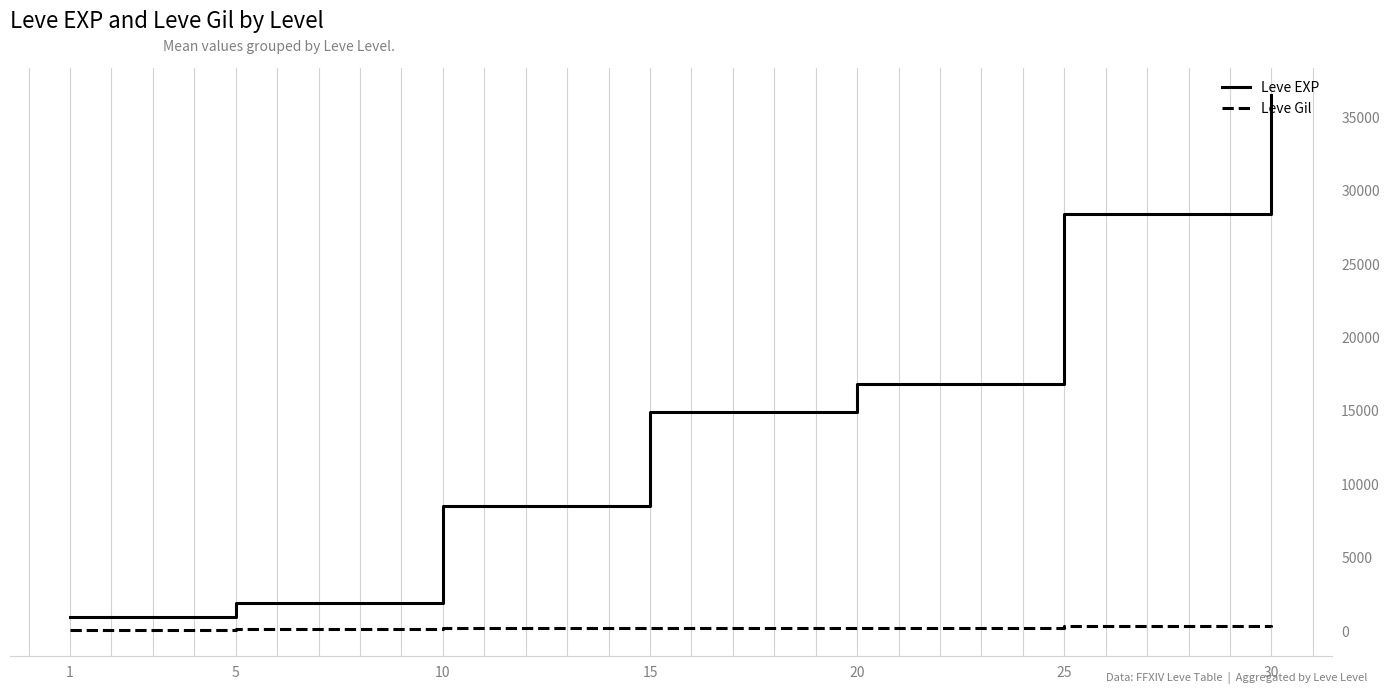

Which series has the widest spread of values?

Leve EXP